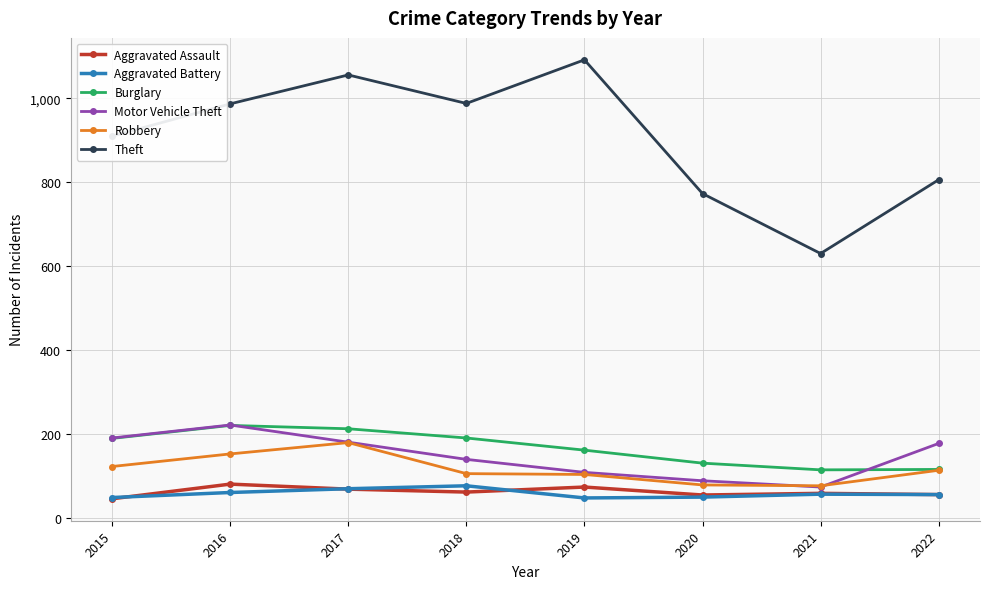

The Aggravated Assault series shows 129 at 2016. True or false?

False